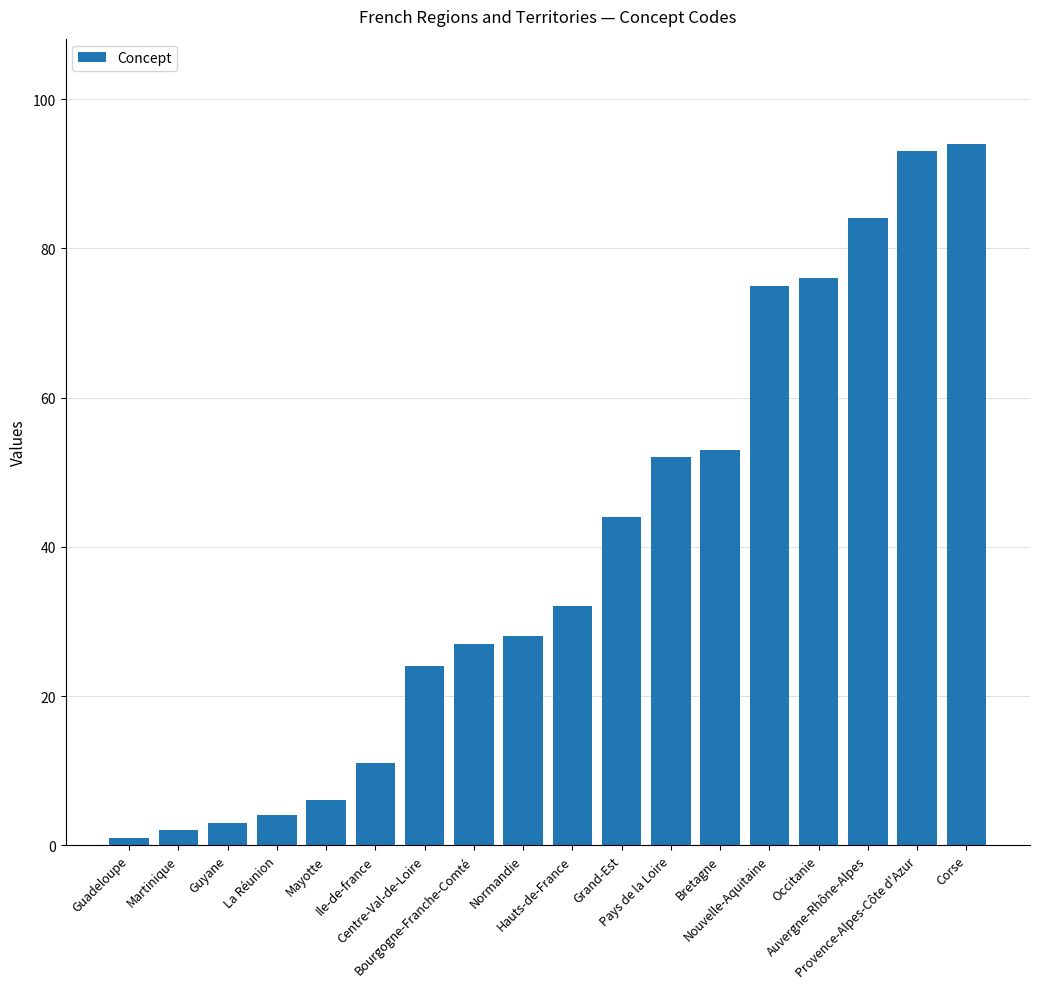

What is the sum of all values?

709